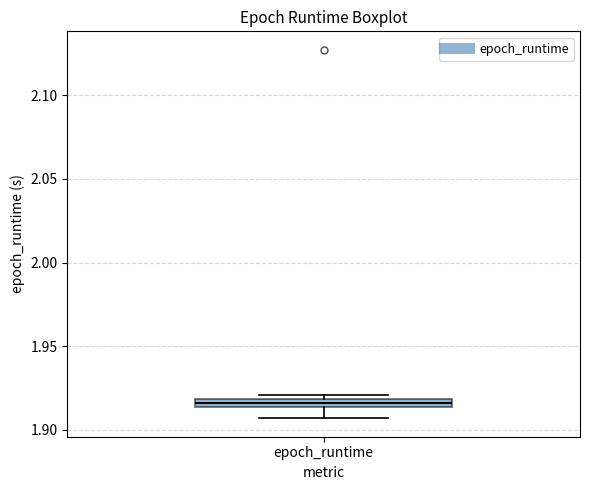

Where is the lower edge of the box for epoch_runtime on the y-axis? The values are not printed on the chart, so give them approximately, as read against the axis.

1.915